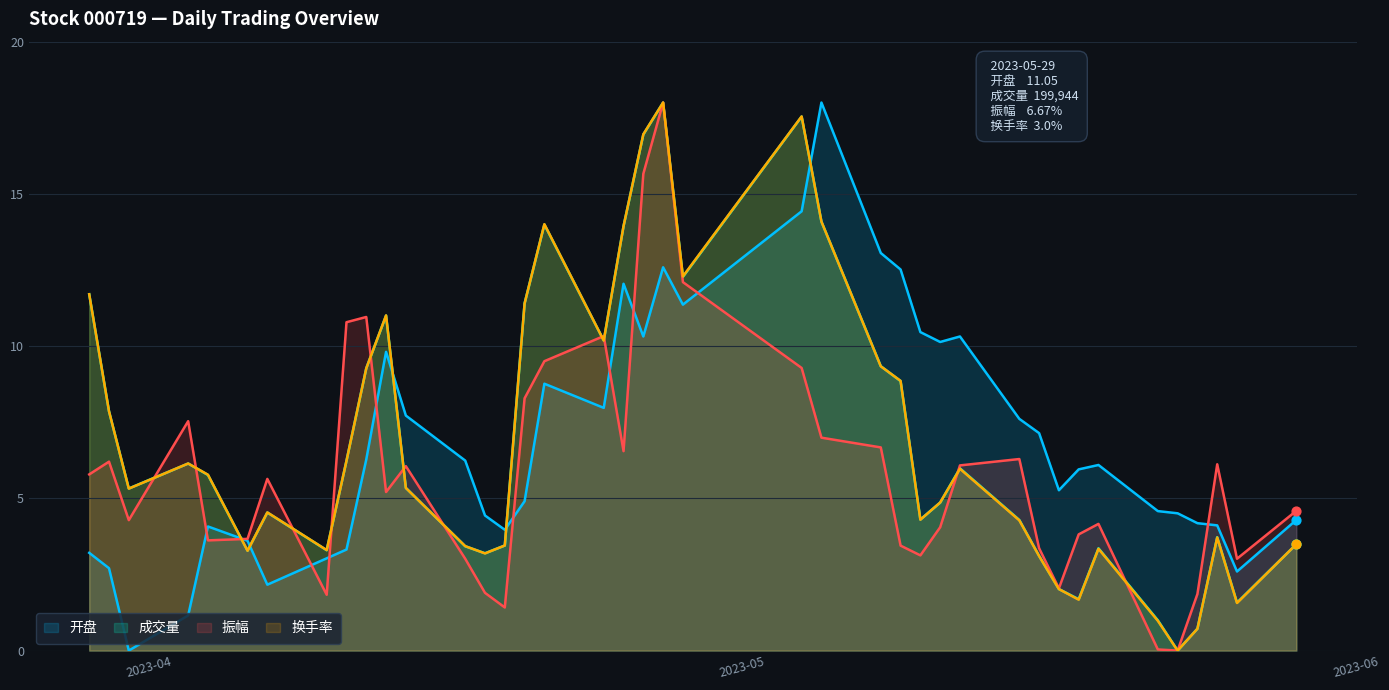

Is the value of 振幅 at 2023-04-21 greater than the value of 开盘 at 2023-05-25?

Yes